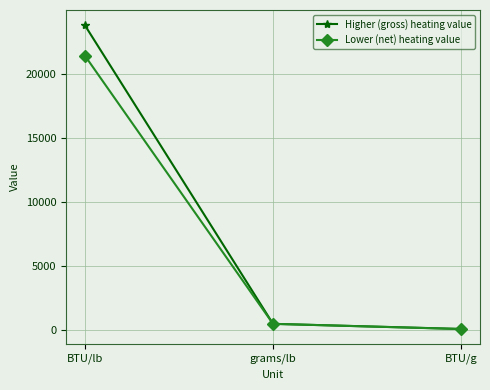

What is the lowest value of the Lower (net) heating value series?

47.3